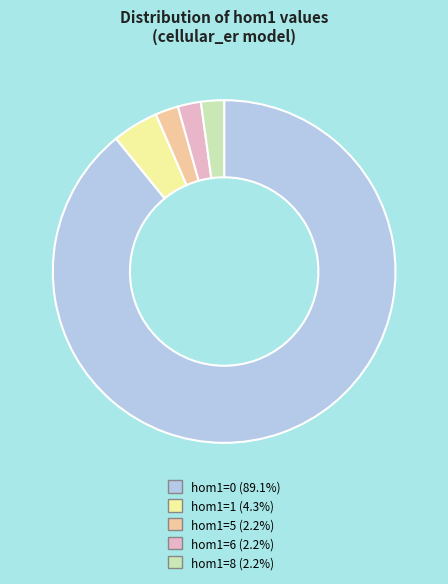

What is the ratio of the value at hom1=6 to the value at hom1=5?

1.0